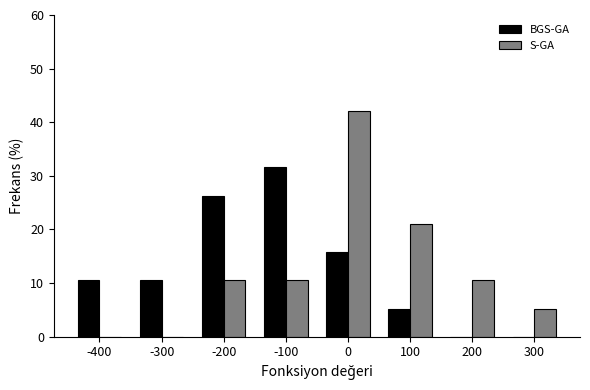

Reading left to right, what are all the values shown in this chart?

BGS-GA: -400=10.5	-300=10.5	-200=26.3	-100=31.6	0=15.8	100=5.3	200=0.0	300=0.0
S-GA: -400=0.0	-300=0.0	-200=10.5	-100=10.5	0=42.1	100=21.1	200=10.5	300=5.3